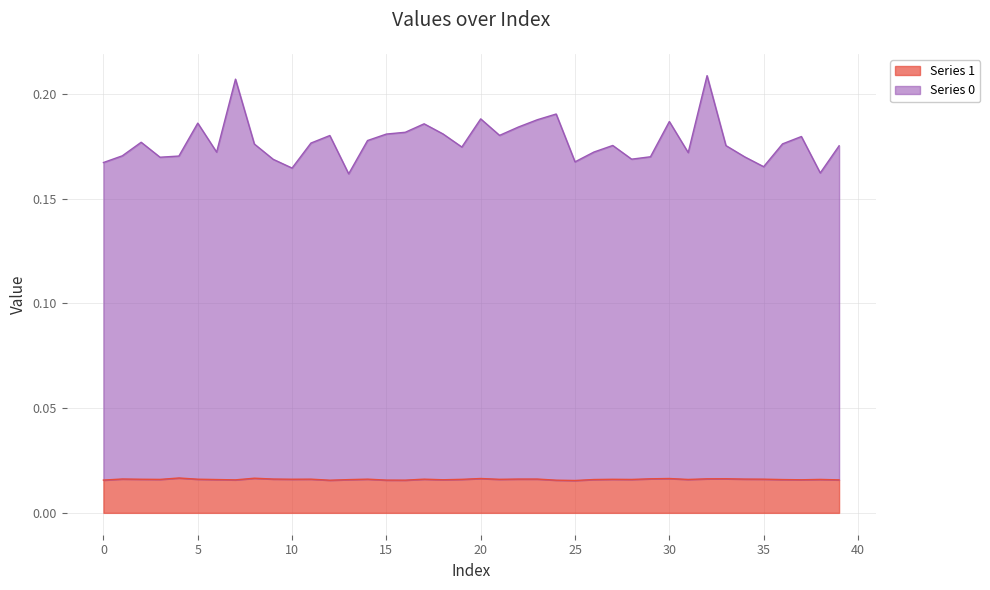

True or false: Series 0 and Series 1 cross at least once.

False